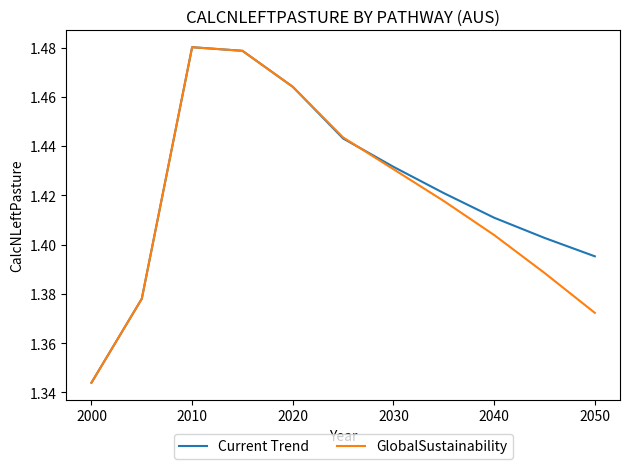

What is the difference between the second highest and minimum values in the Current Trend series?

0.1